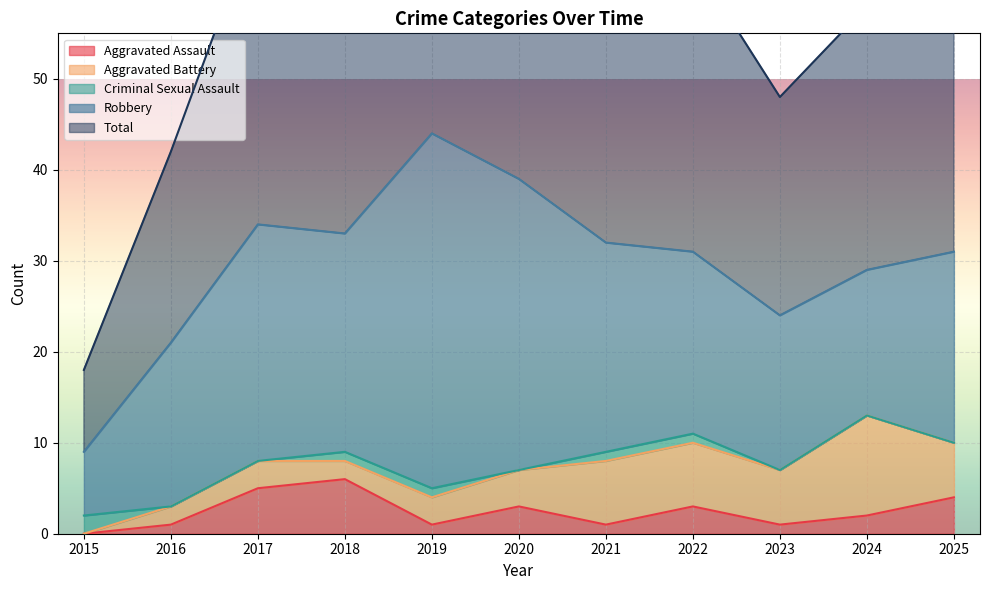

At which category does Aggravated Assault reach its first local peak?

2018